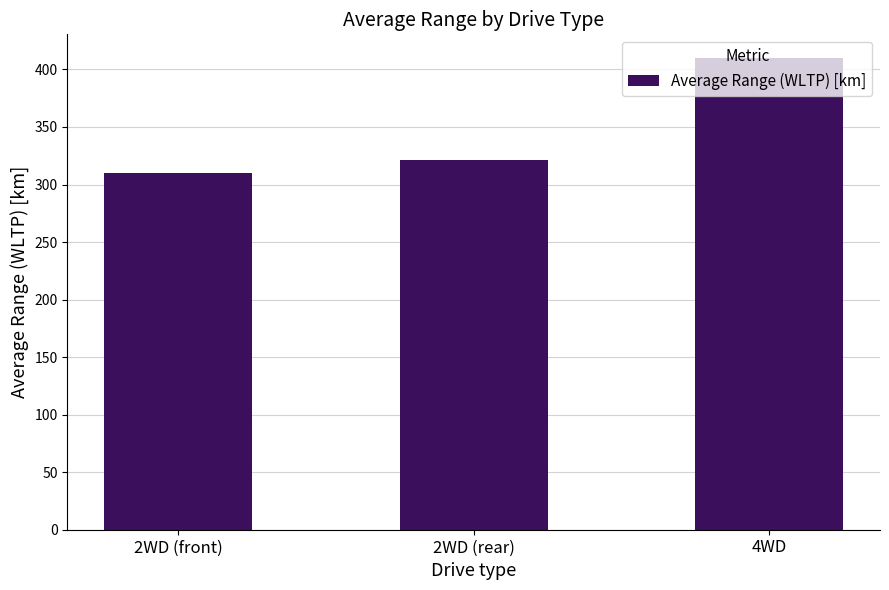

What is the smallest value displayed?

309.9